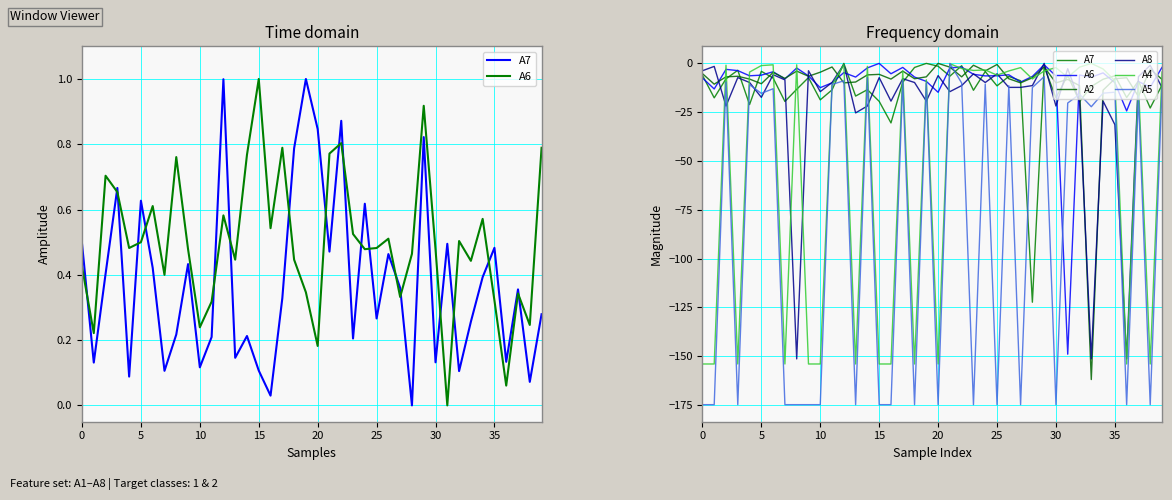

What is the label of the 16th point from the left?

15